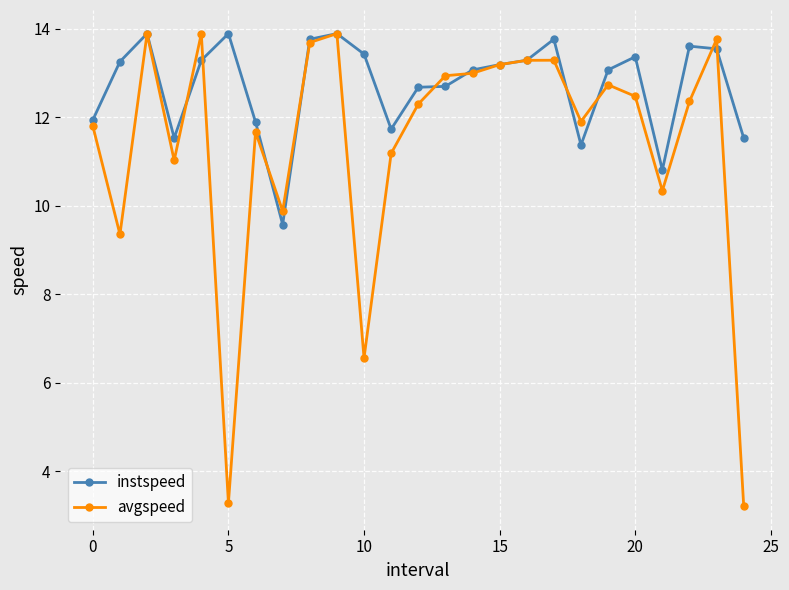

What is the greatest value displayed?

13.9